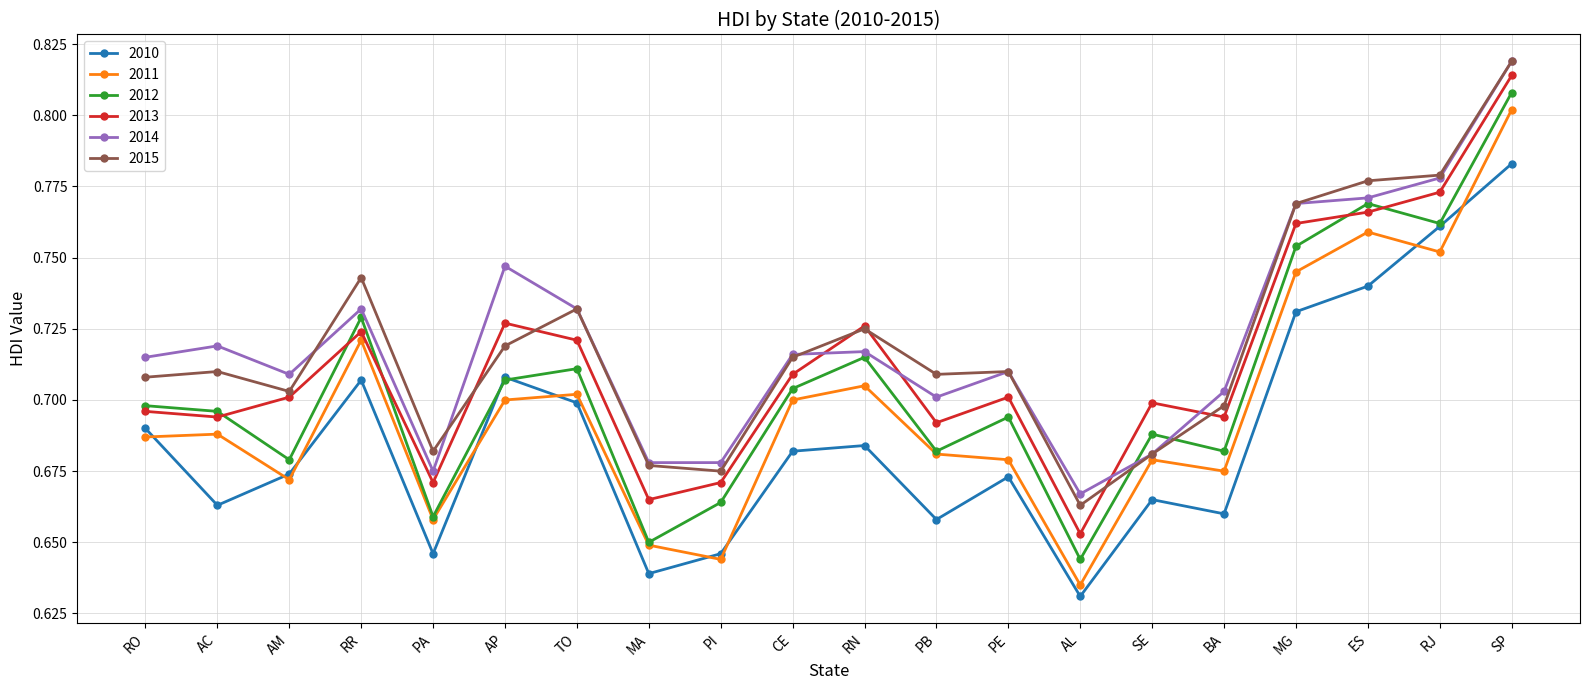

True or false: 2010 has more than 2 points higher than both neighbors.

True